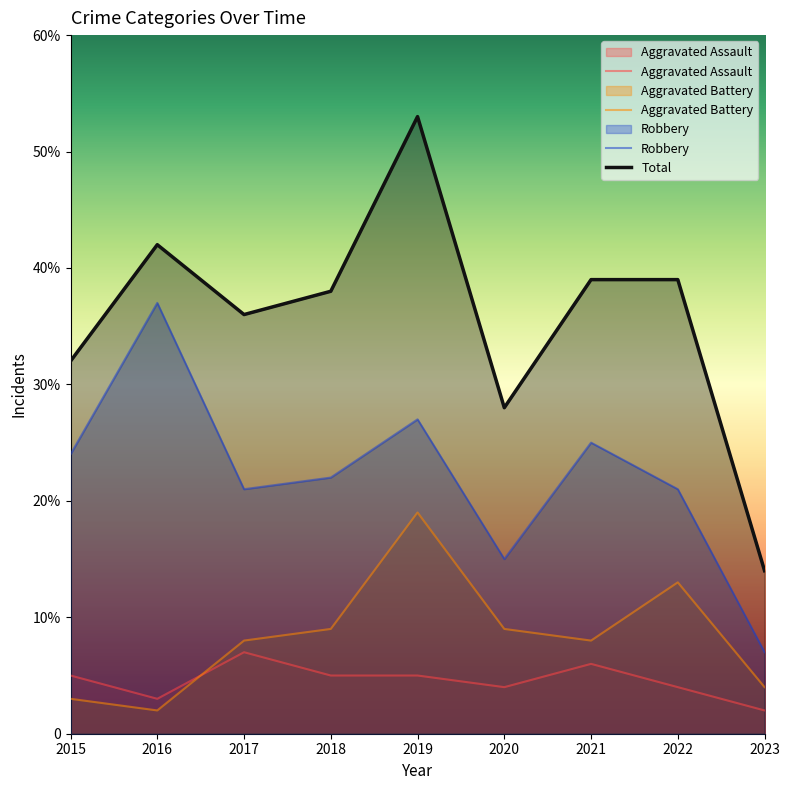

What are all the series names shown in the legend?

Aggravated Assault, Aggravated Battery, Robbery, Total